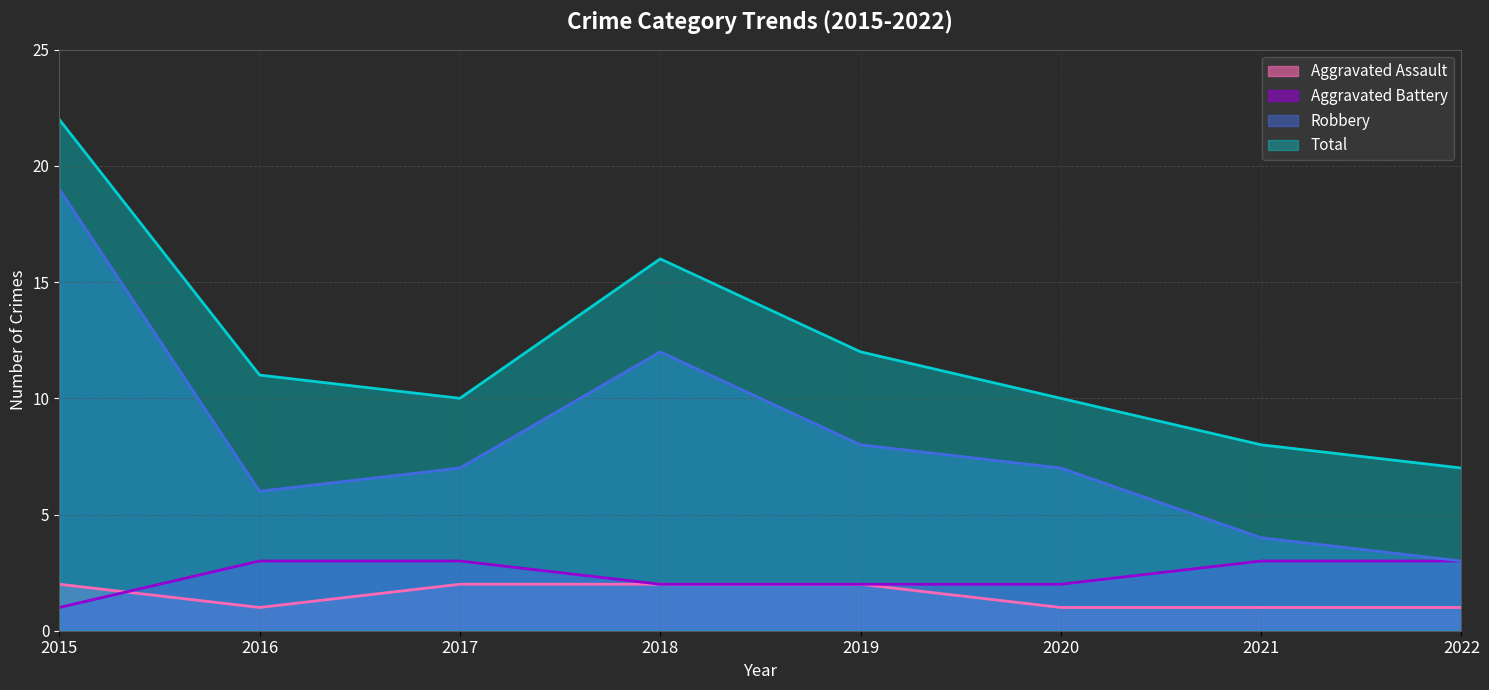

True or false: Total and Robbery cross at least once.

False